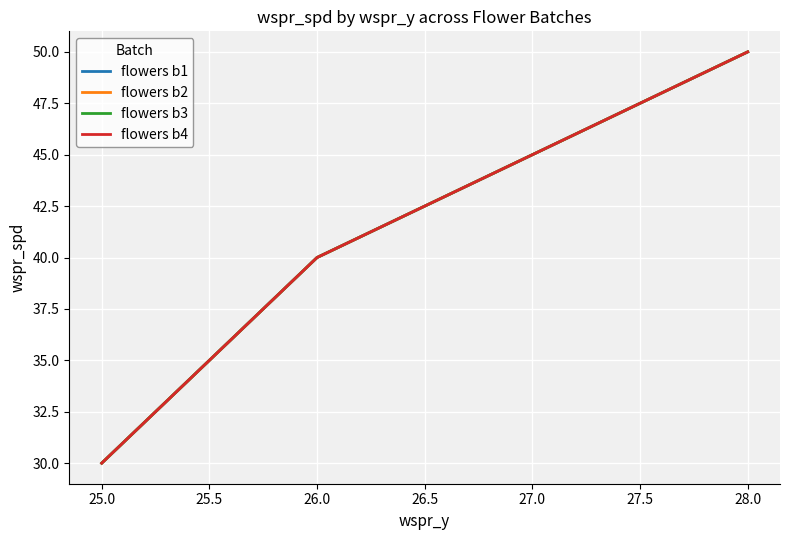

Rank the series at 26.0 from lowest to highest value.

flowers b1, flowers b2, flowers b3, flowers b4